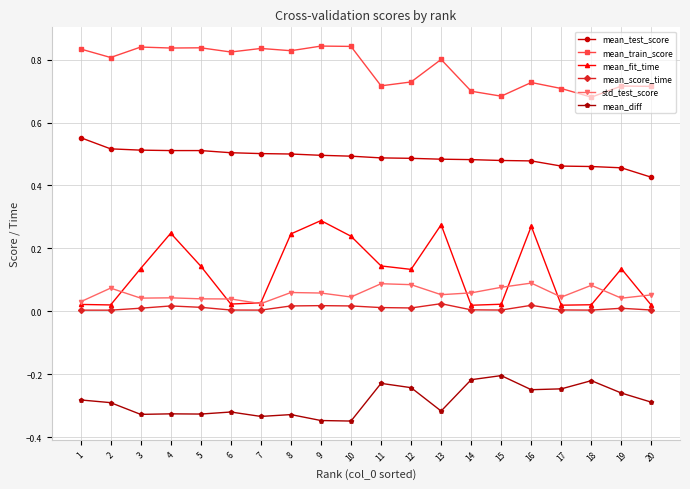

True or false: mean_train_score and mean_score_time intersect in this chart.

False